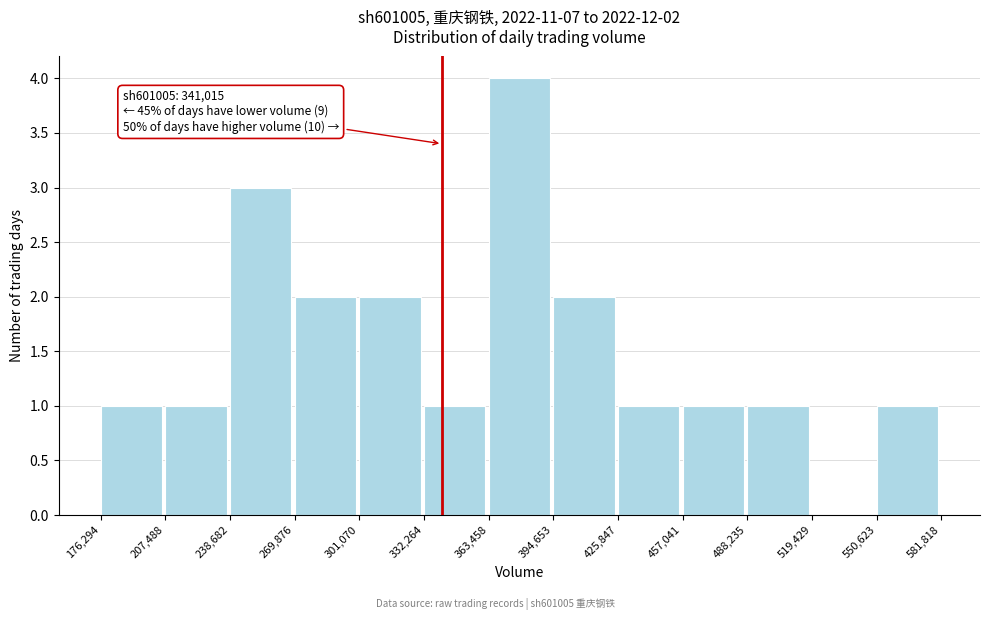

Which range on the x-axis has the tallest bar?

363,458 to 394,653